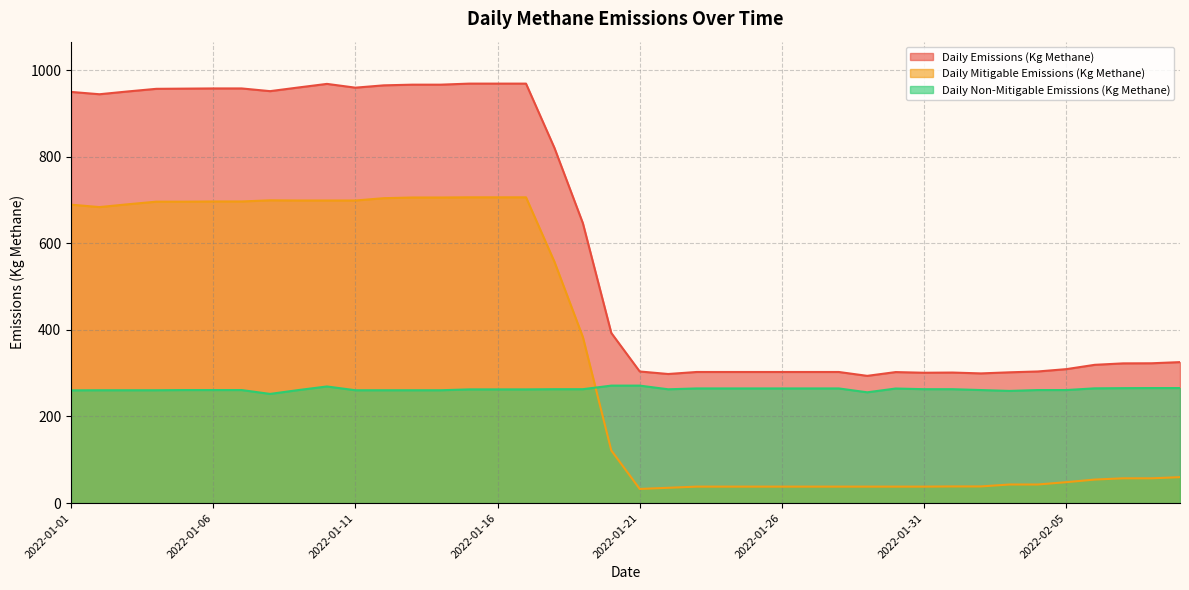

Does the chart have visible grid lines?

Yes